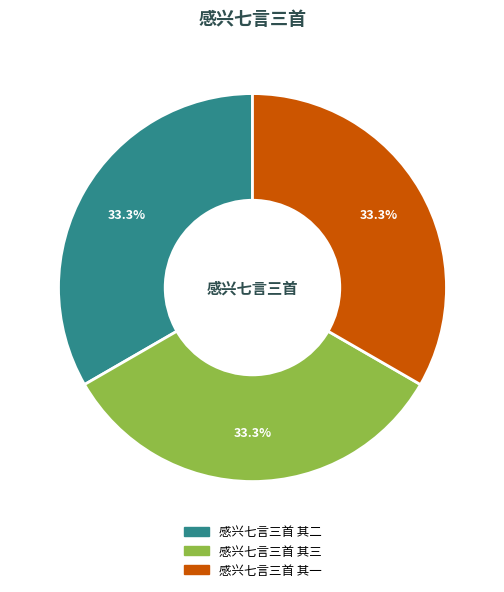

Is there any slice that represents more than half of the pie?

No